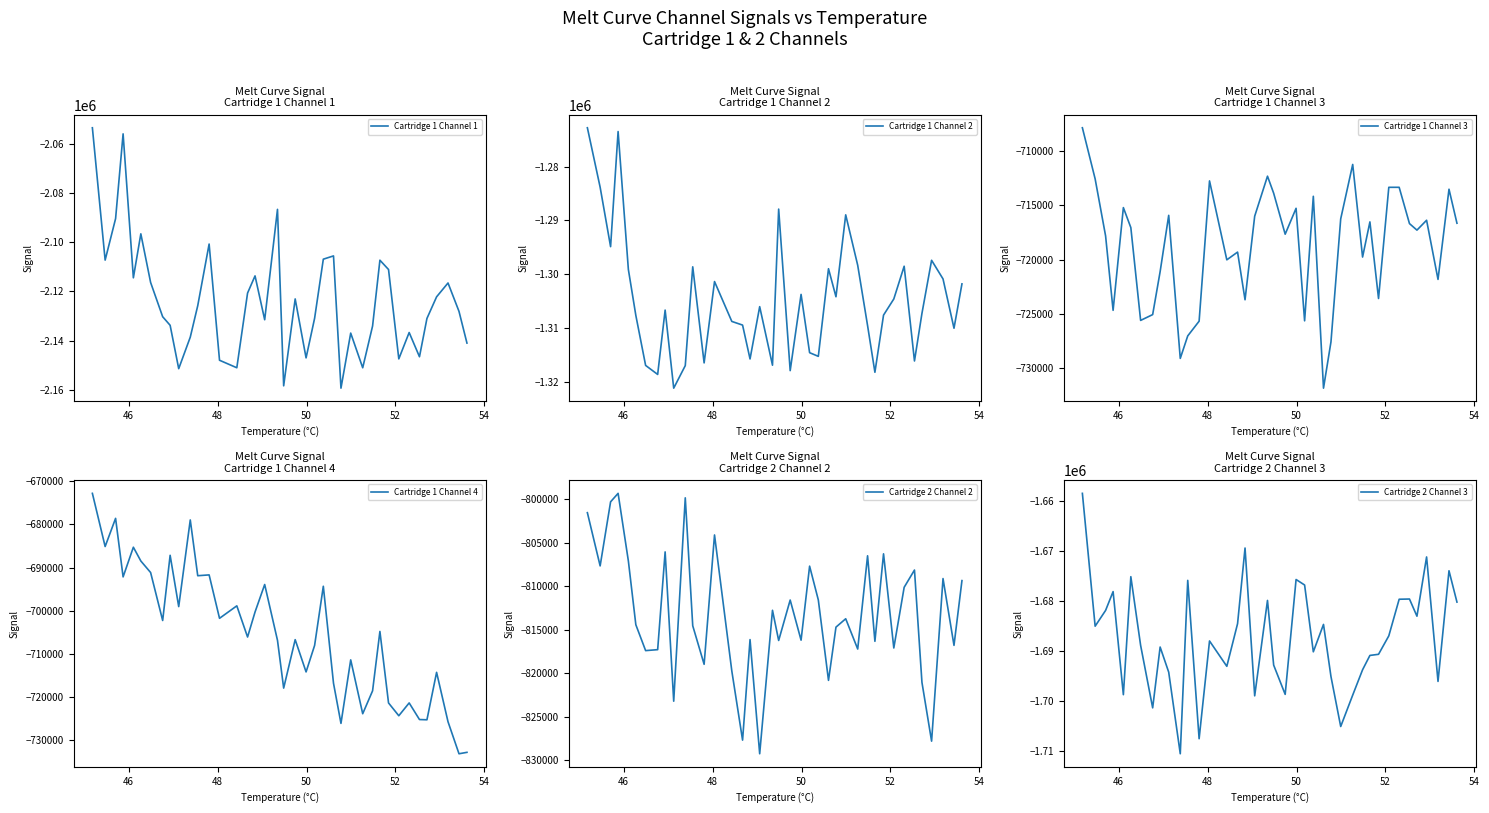

What is the highest value of the Cartridge 1 Channel 4 series?

-672831